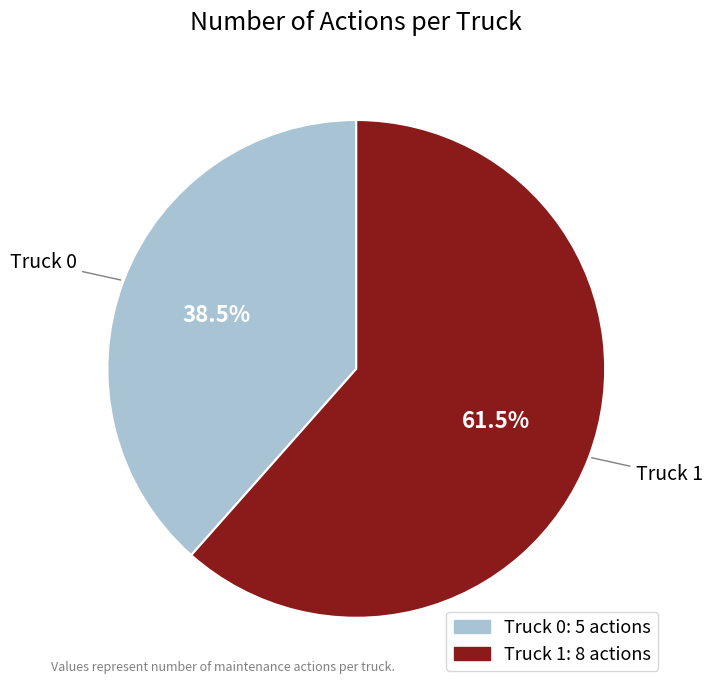

What portion of the pie excludes Truck 0?

61.5%